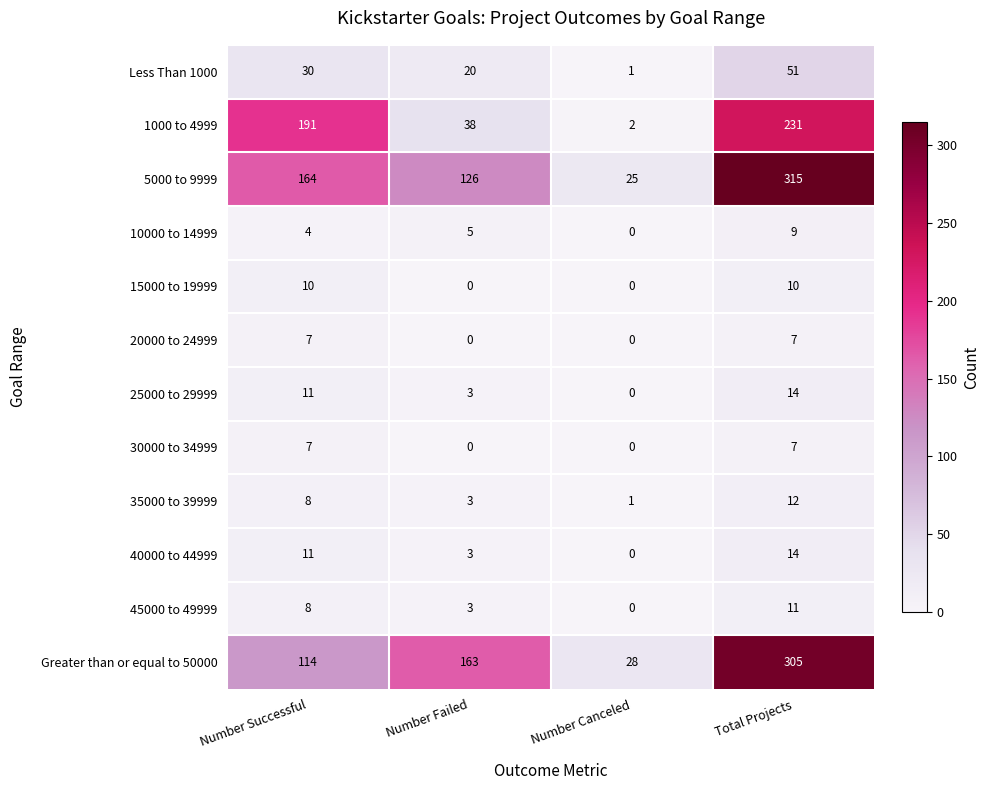

What is the total value across all series at Total Projects?

986